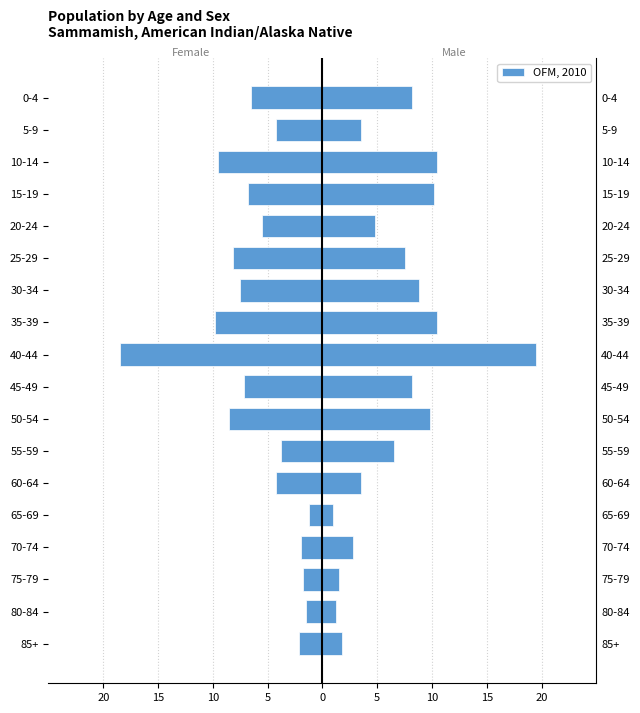

Read the value at 20.

-7.2